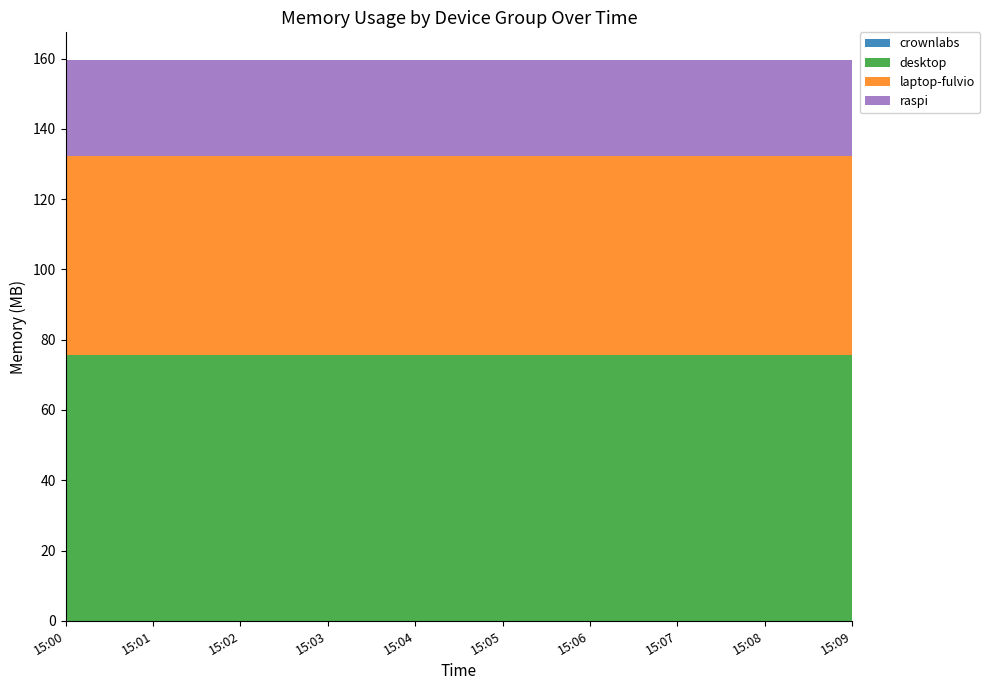

Reading left to right, what are all the values shown in this chart?

crownlabs: 15:00=0.0	15:01=0.0	15:02=0.0	15:03=0.0	15:04=0.0	15:05=0.0	15:06=0.0	15:07=0.0	15:08=0.0	15:09=0.0
desktop: 15:00=75.8	15:01=75.8	15:02=75.8	15:03=75.8	15:04=75.8	15:05=75.8	15:06=75.8	15:07=75.8	15:08=75.8	15:09=75.8
laptop-fulvio: 15:00=56.6	15:01=56.6	15:02=56.6	15:03=56.6	15:04=56.6	15:05=56.6	15:06=56.6	15:07=56.6	15:08=56.6	15:09=56.6
raspi: 15:00=27.1	15:01=27.1	15:02=27.1	15:03=27.1	15:04=27.1	15:05=27.1	15:06=27.1	15:07=27.1	15:08=27.1	15:09=27.1